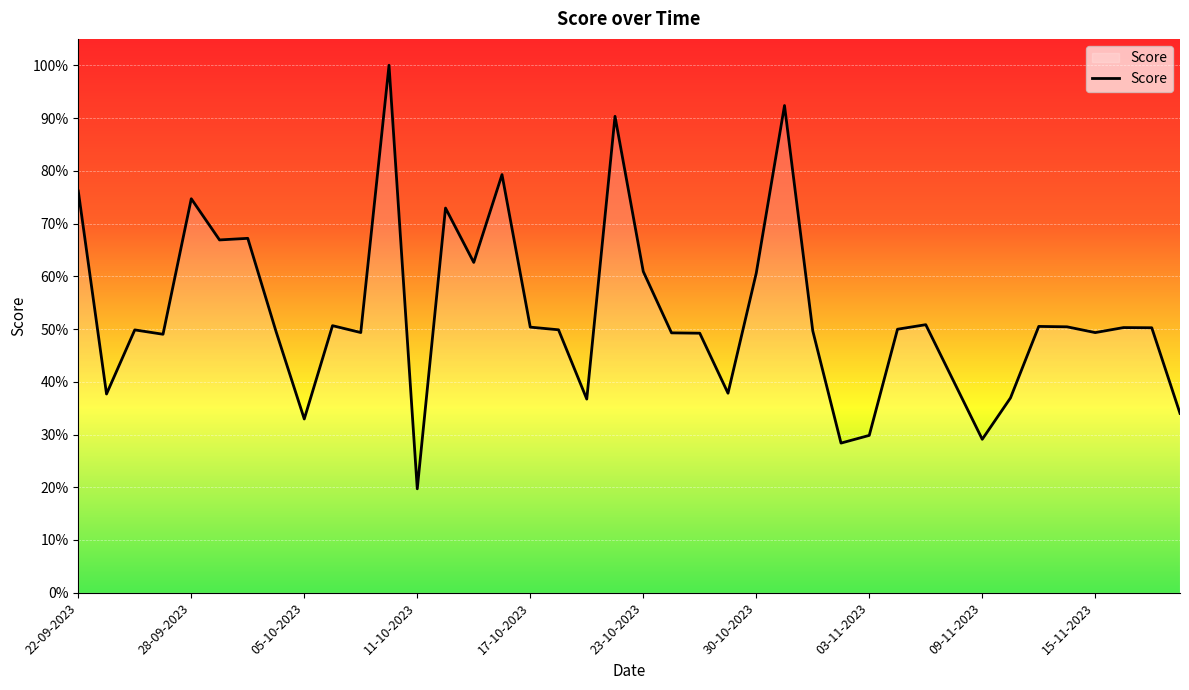

What is the difference between the maximum and minimum values?

80.3